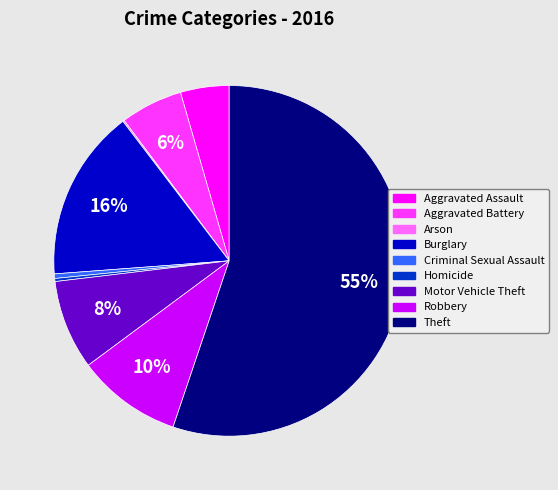

Between Homicide and Motor Vehicle Theft, which is larger?

Motor Vehicle Theft